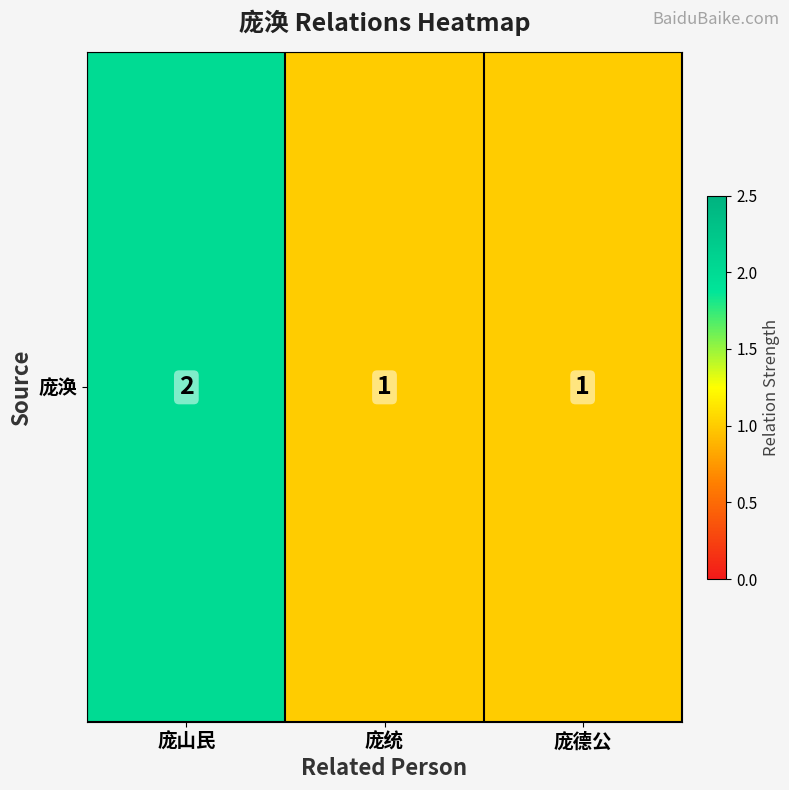

Between 庞统 and 庞山民, which is larger?

庞山民